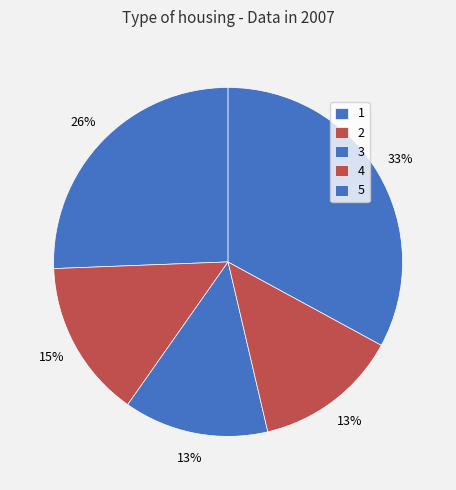

Is it true that 5 is 33% of the pie?

True